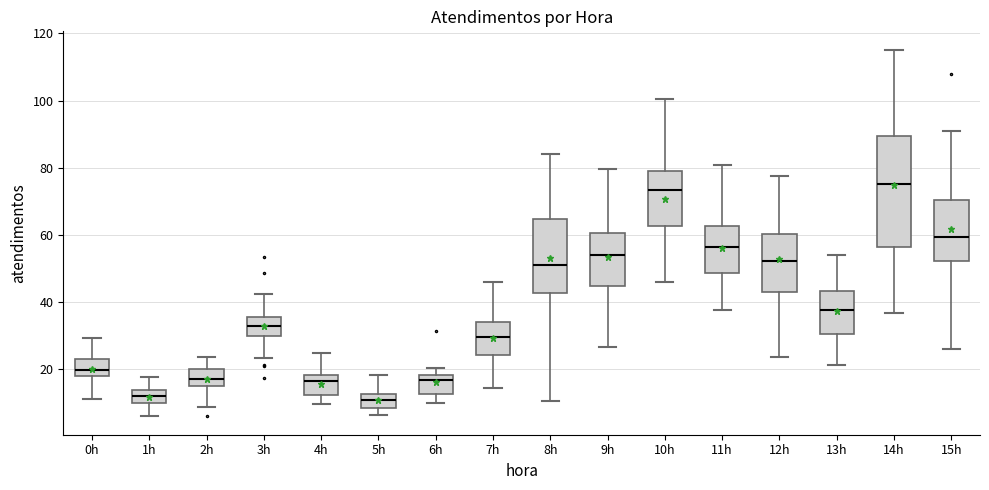

Reading left to right, transcribe this box plot: for each box, give where its median line is, the range the box spans, and where its two whiskers end, as read against the y-axis. The values are not printed on the chart, so give them approximately, as read against the axis.

0h: median 20, box 18 to 22, whiskers 10 to 30
1h: median 12, box 10 to 14, whiskers 6 to 18
2h: median 18, box 14 to 20, whiskers 8 to 24
3h: median 32, box 30 to 36, whiskers 24 to 42
4h: median 16, box 12 to 18, whiskers 10 to 24
5h: median 10, box 8 to 12, whiskers 6 to 18
6h: median 16, box 12 to 18, whiskers 10 to 20
7h: median 30, box 24 to 34, whiskers 14 to 46
8h: median 50, box 42 to 64, whiskers 10 to 84
9h: median 54, box 44 to 60, whiskers 26 to 80
10h: median 74, box 62 to 78, whiskers 46 to 100
11h: median 56, box 48 to 62, whiskers 38 to 80
12h: median 52, box 42 to 60, whiskers 24 to 78
13h: median 38, box 30 to 44, whiskers 22 to 54
14h: median 76, box 56 to 90, whiskers 36 to 116
15h: median 60, box 52 to 70, whiskers 26 to 90